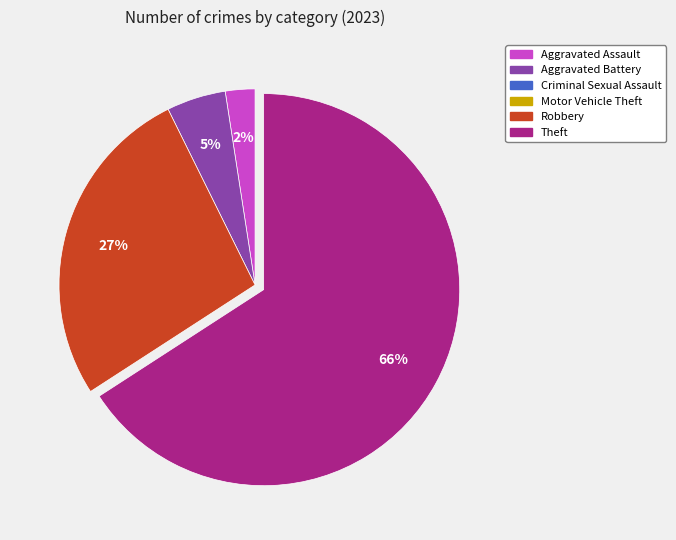

To the nearest percent, what is the average slice percentage?

25%